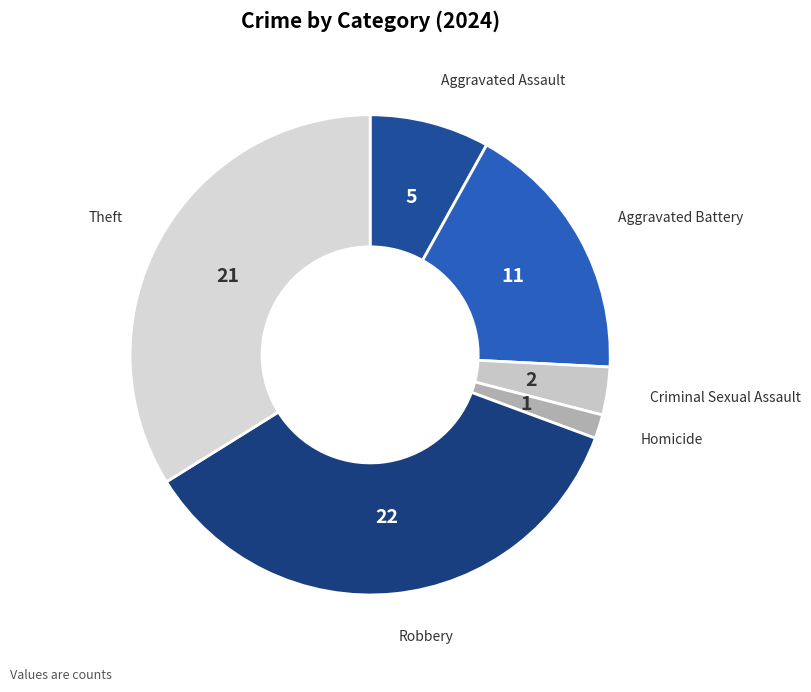

Rank the categories by value from lowest to highest.

Homicide, Criminal Sexual Assault, Aggravated Assault, Aggravated Battery, Theft, Robbery